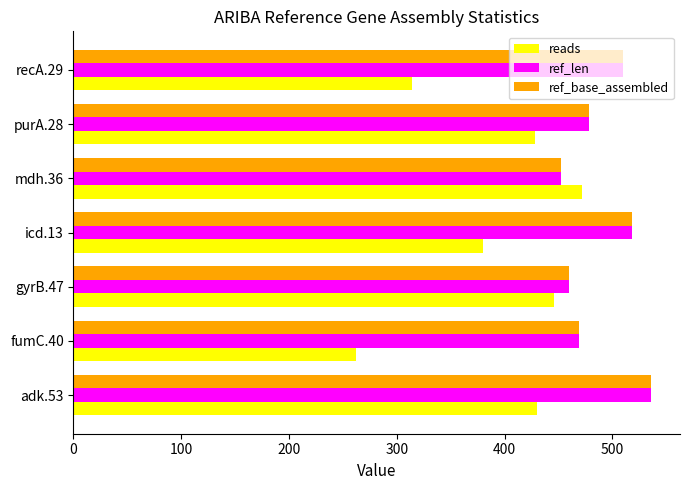

What is the minimum value shown in the chart?

262